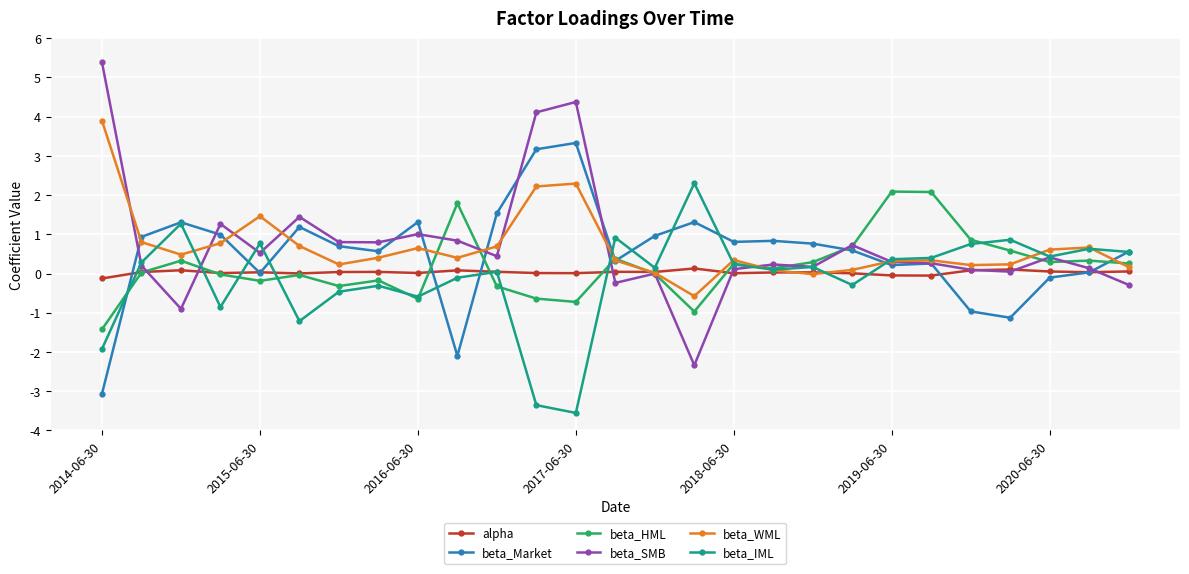

In beta_Market, how many points are lower than both neighbors (excluding endpoints)?

7